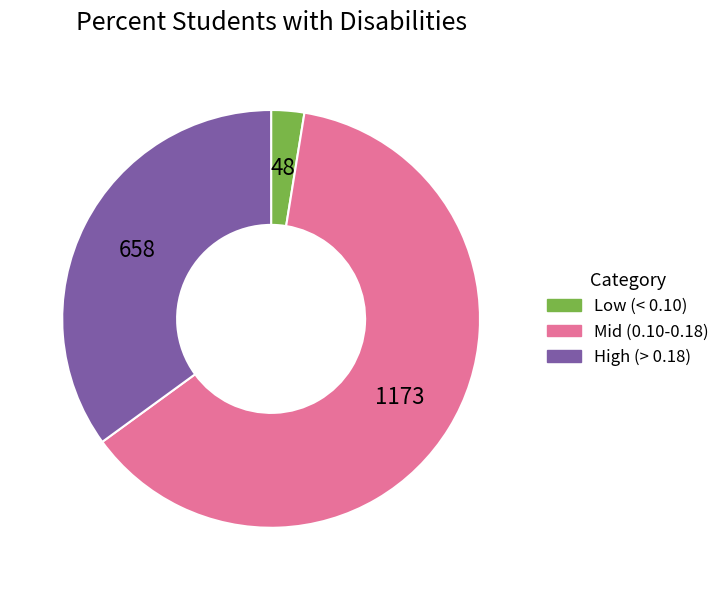

What is the ratio of the value at Mid (0.10-0.18) to the value at Low (< 0.10)?

24.4